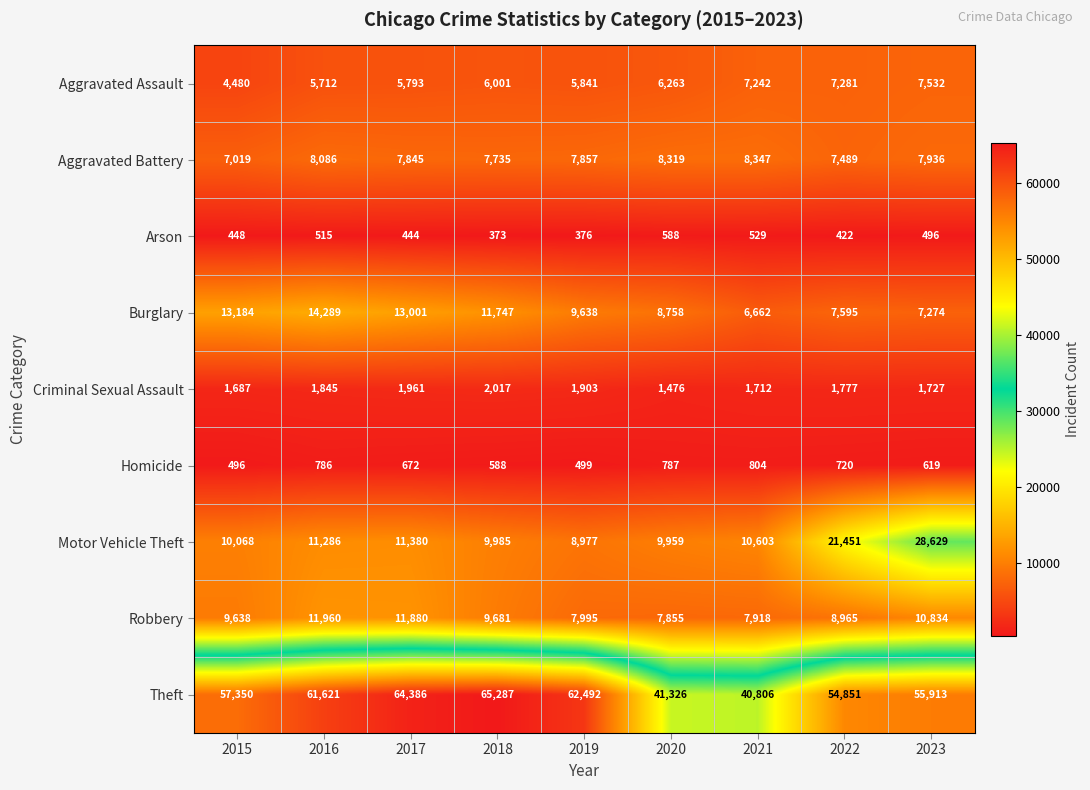

True or false: Arson has a value of 529 at 2021.

True